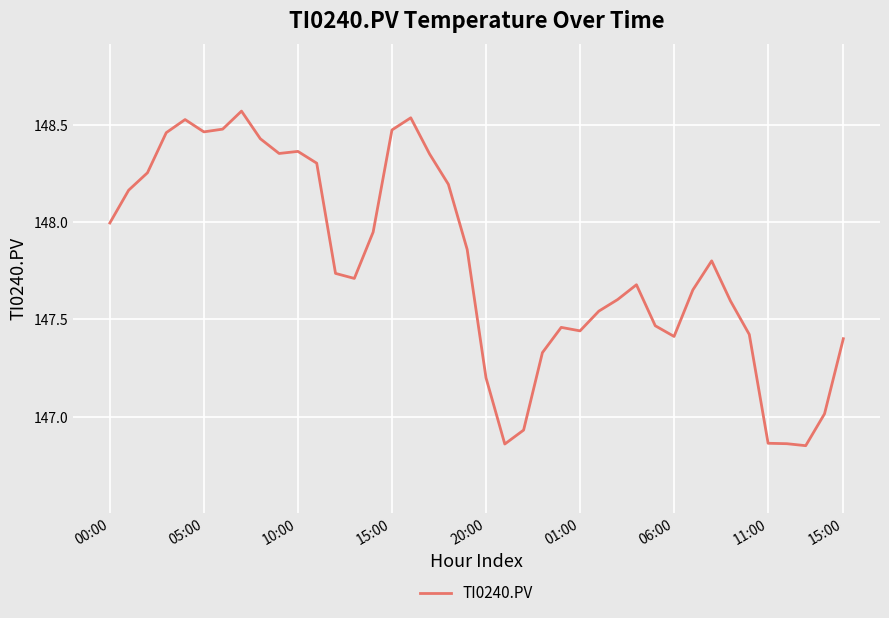

How many series are shown in this chart?

1